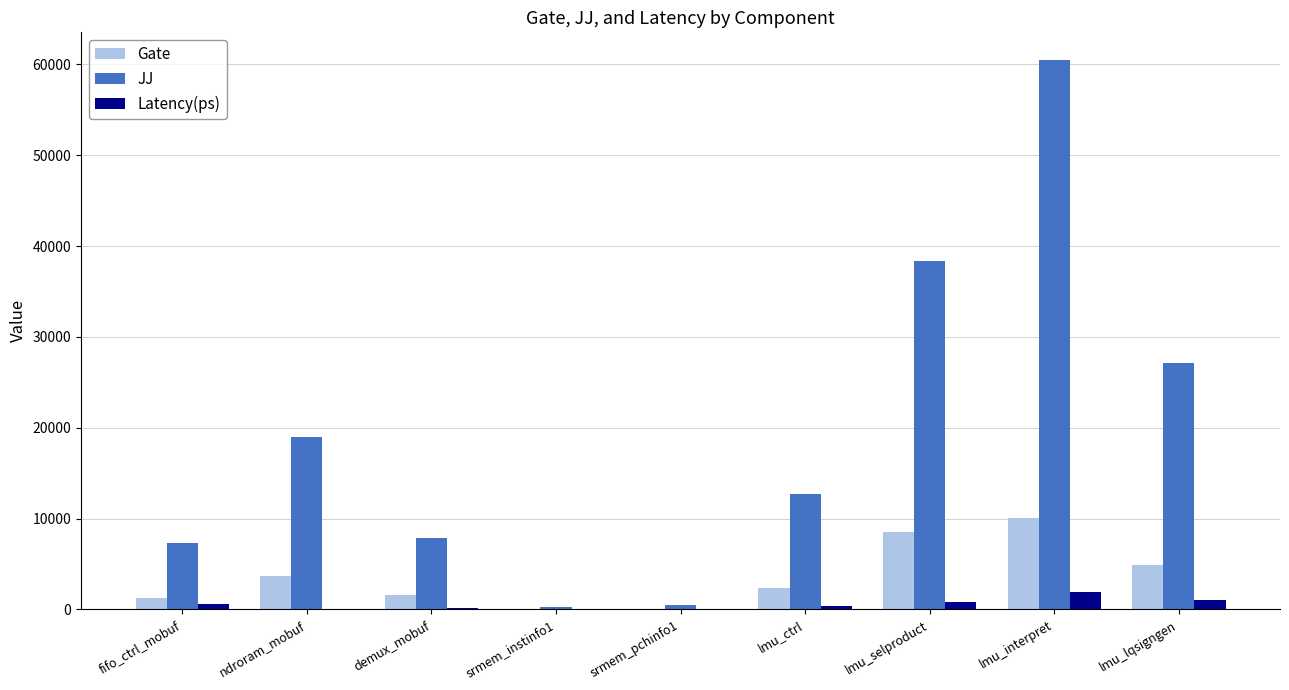

Is the value of Latency(ps) at lmu_ctrl greater than the value of JJ at lmu_ctrl?

No